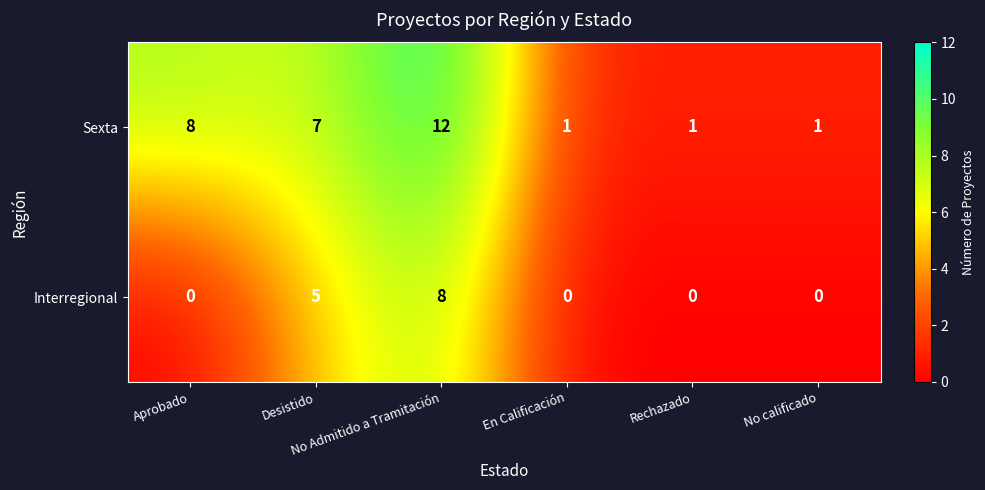

Rank the series by their maximum value, from lowest to highest.

Interregional, Sexta